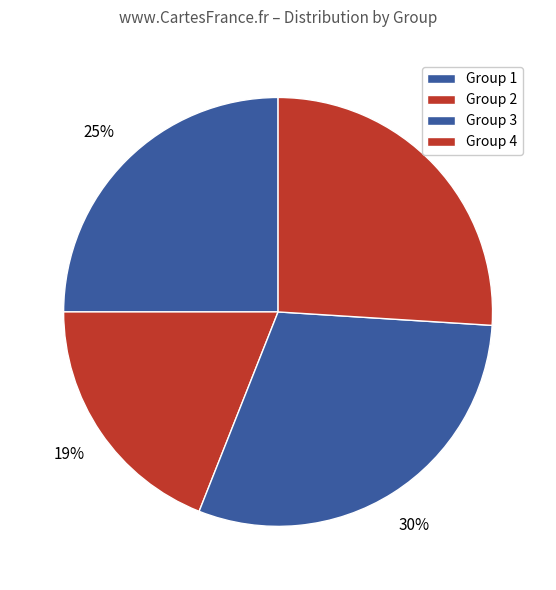

How many slices are in this pie chart?

4